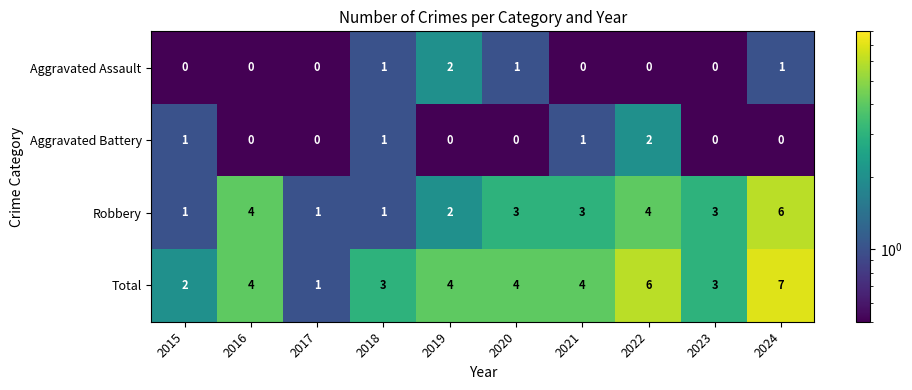

How many data points does each series have?

10